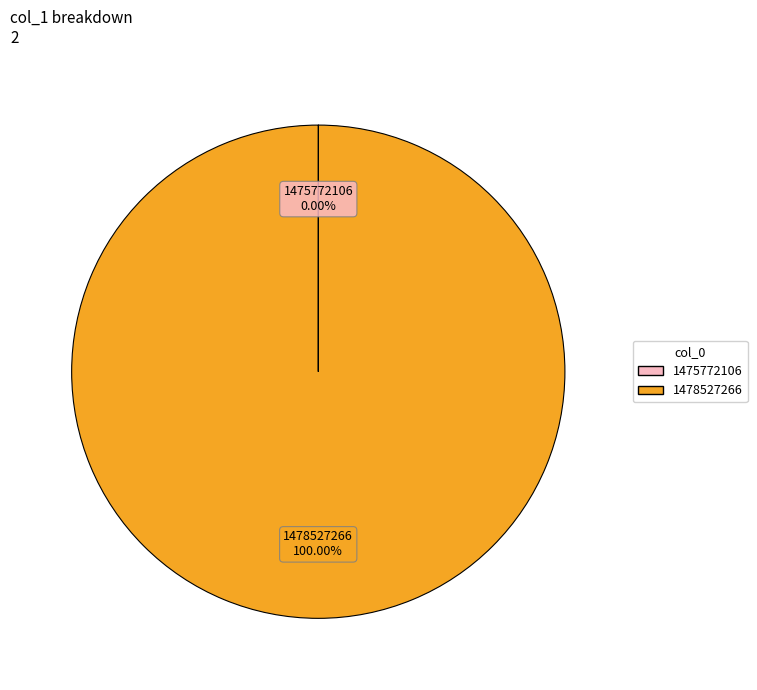

Which slice is the largest?

1478527266